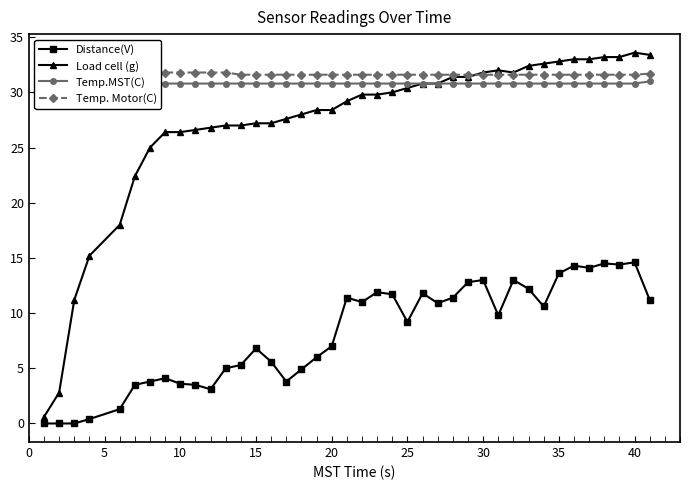

Is it true that Distance(V) equals 3.6 at 10?

True